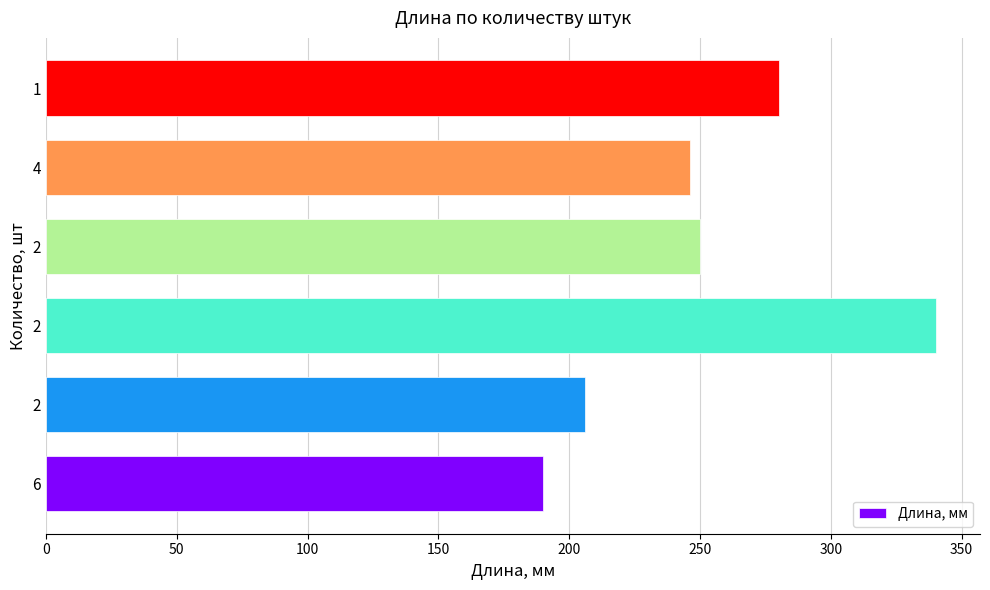

What is the greatest value displayed?

340